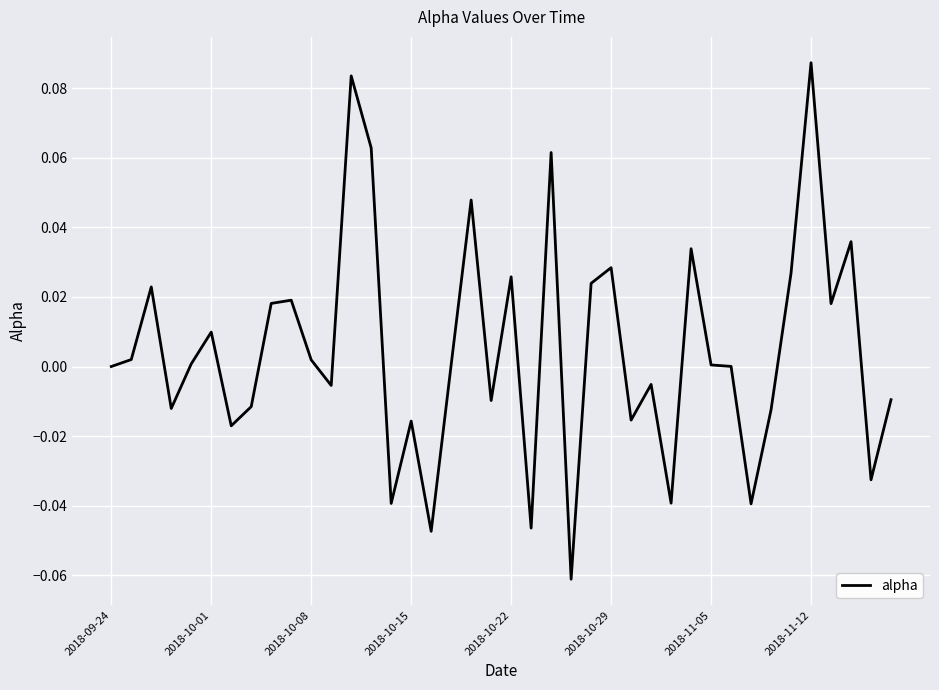

At which category does the chart reach its minimum across all series?

23